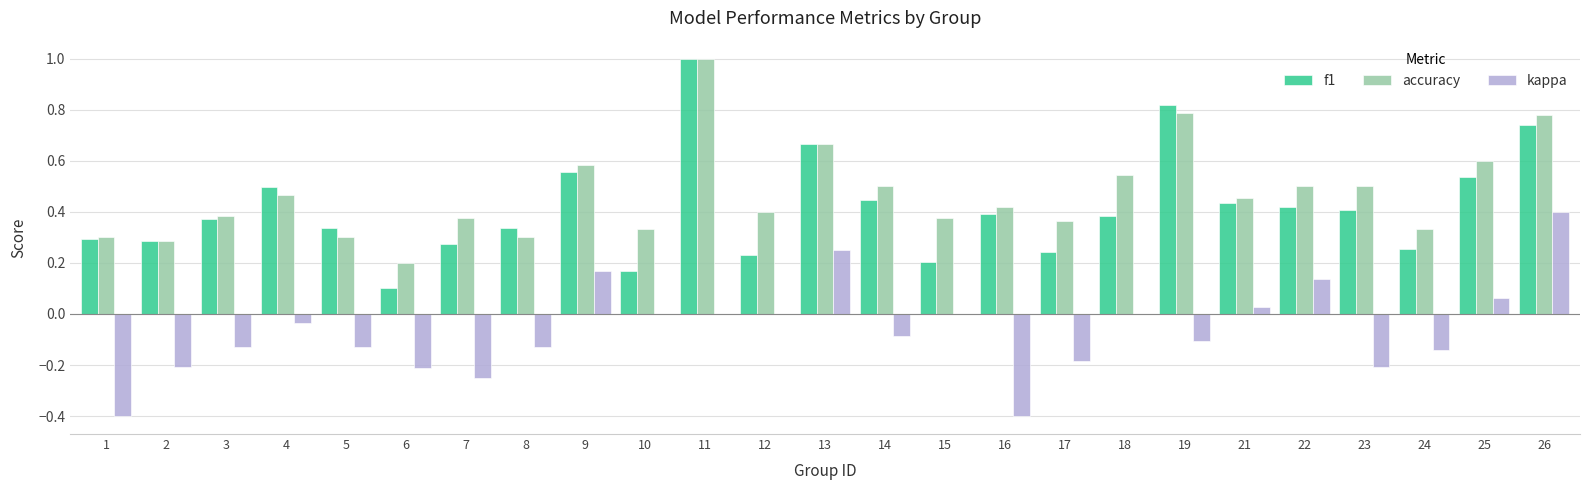

Which series has the largest range (max minus min)?

f1